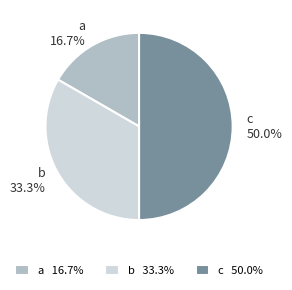

The b slice represents 46% of the pie. True or false?

False